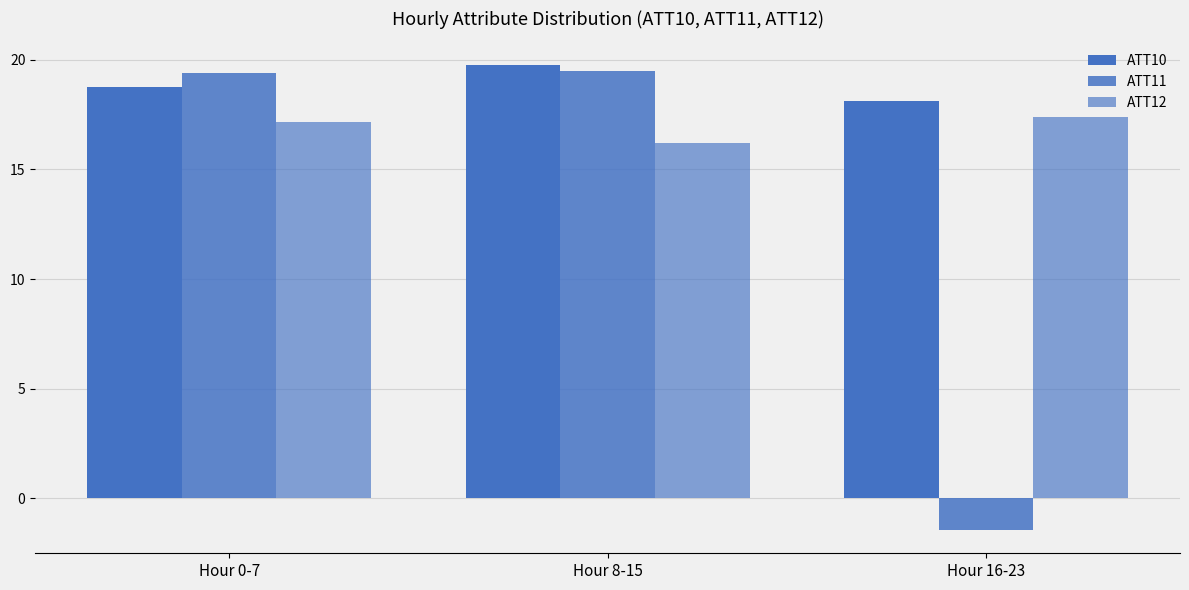

What is the sum of all ATT11 values?

37.5